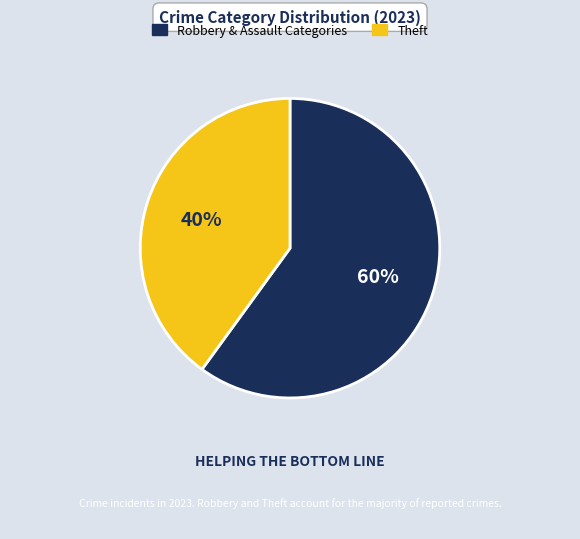

Is the sum of Theft and Robbery & Assault Categories greater than half?

Yes